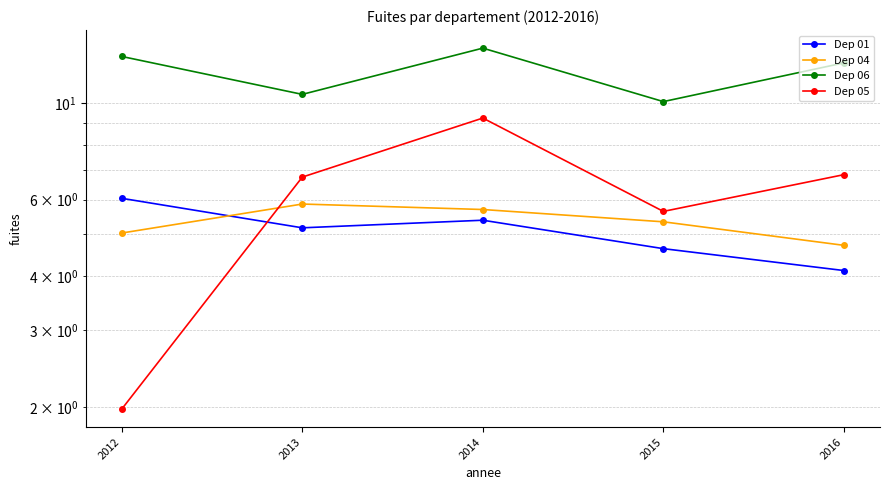

Between 2015 and 2016, which is larger?

2015